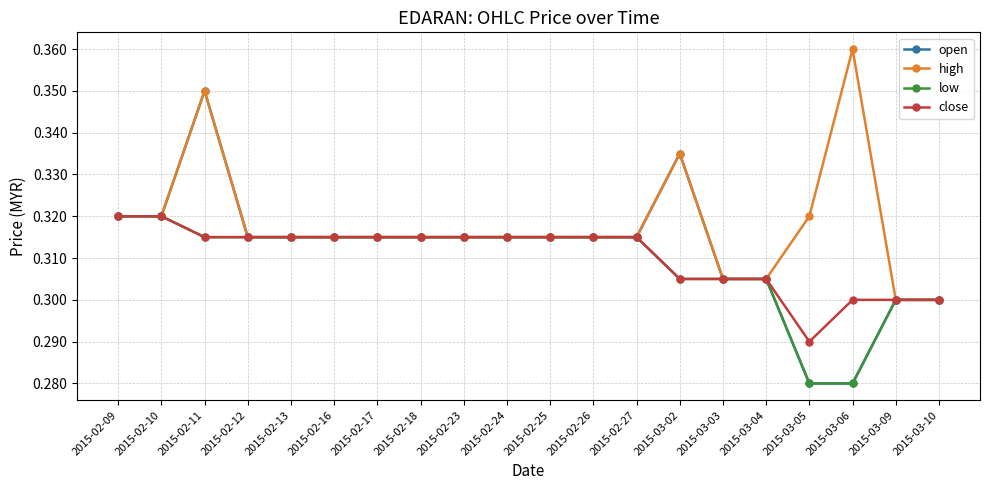

What is the label of the 9th point from the right?

2015-02-26